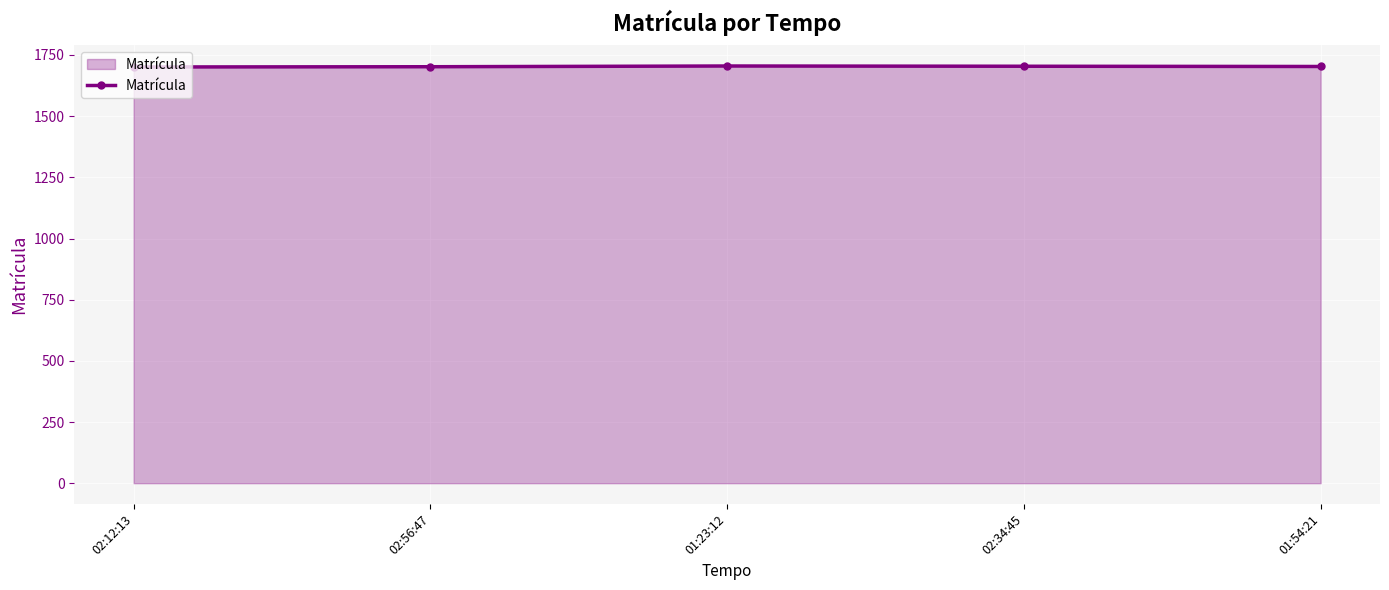

What is the average value?

1703